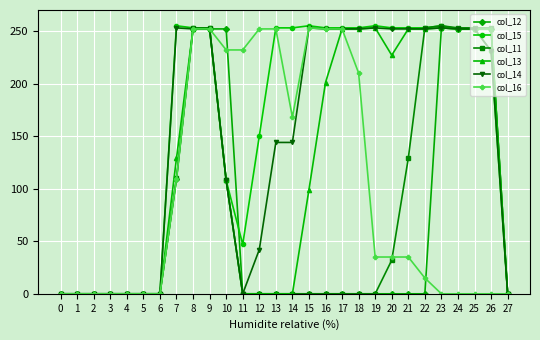

How many distinct data groups are displayed?

6